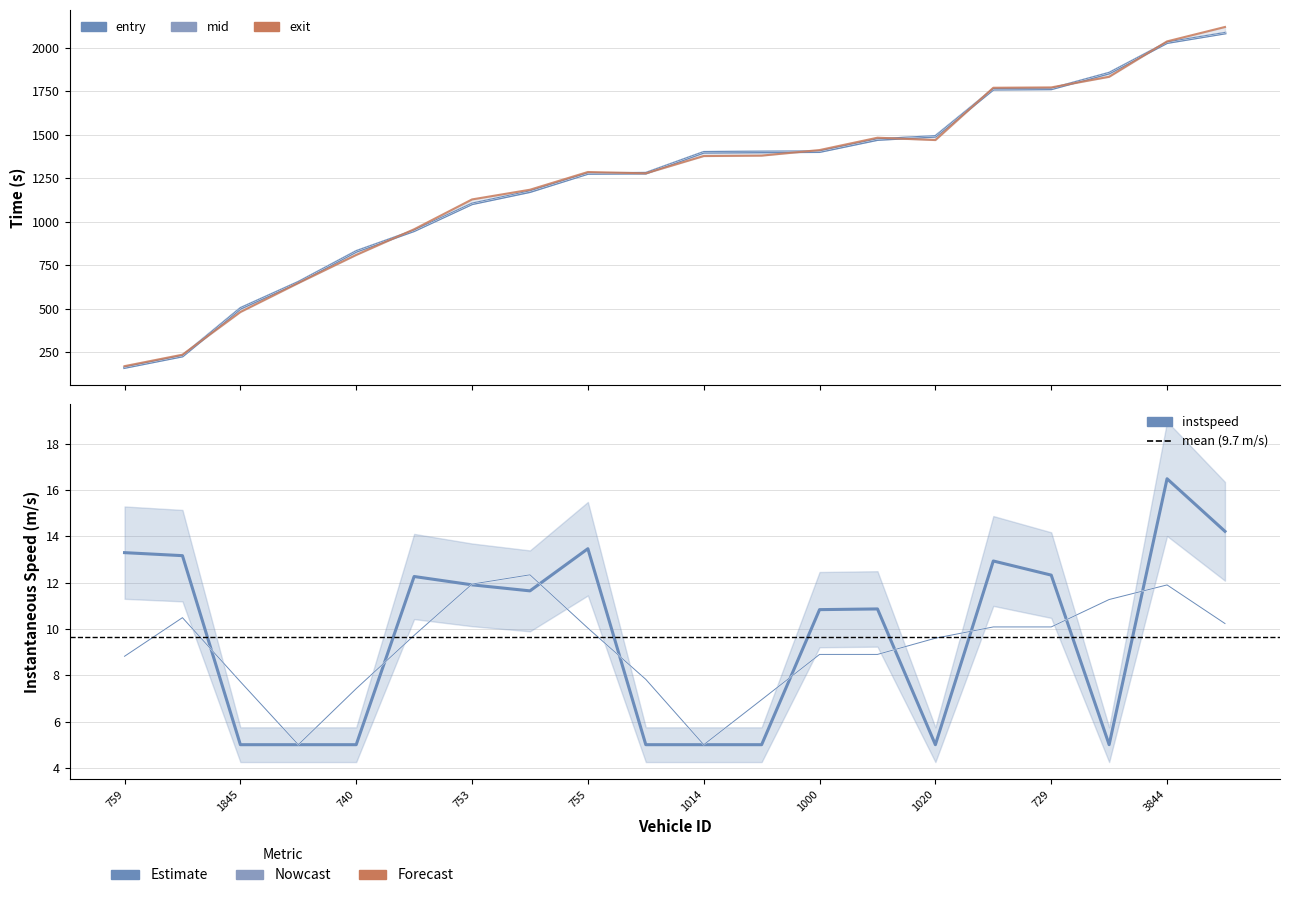

How many data points in exit are above 1377?

10